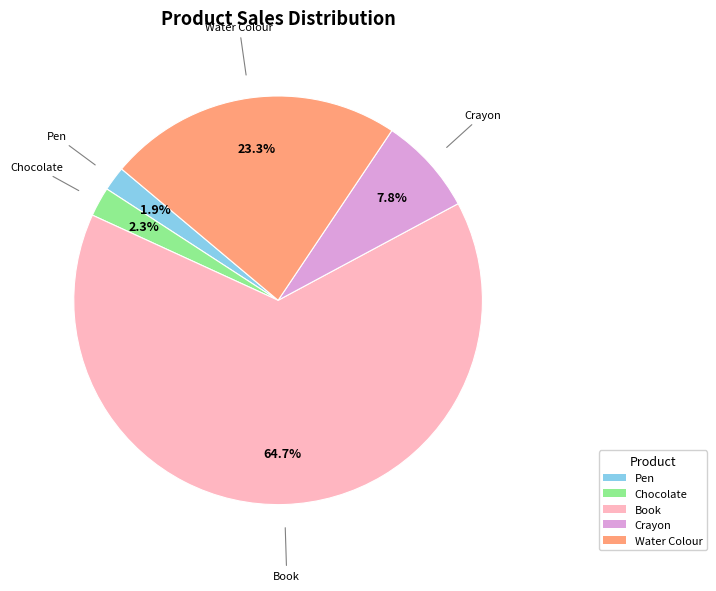

What percentage is the Book slice, to the nearest percent?

65%